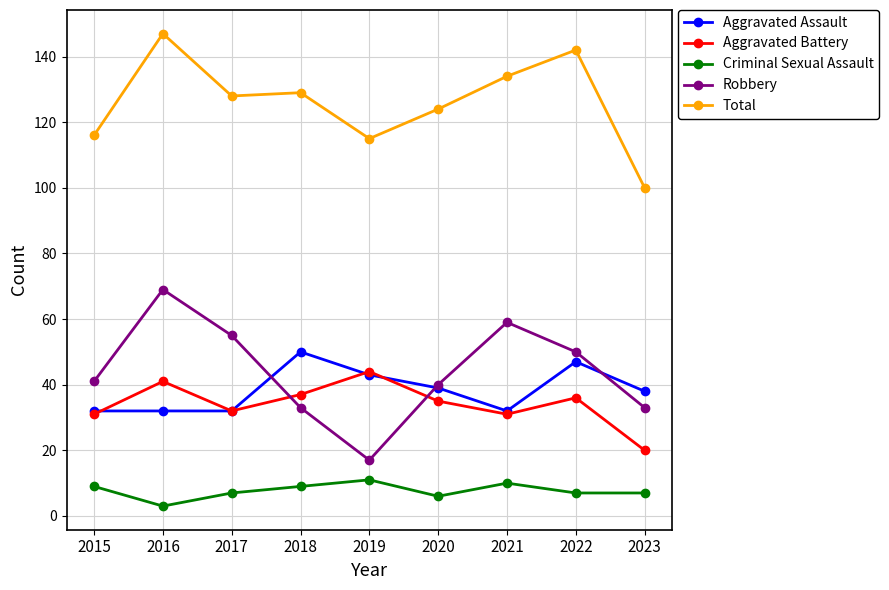

What is the difference between the highest and lowest values at 2021?

124